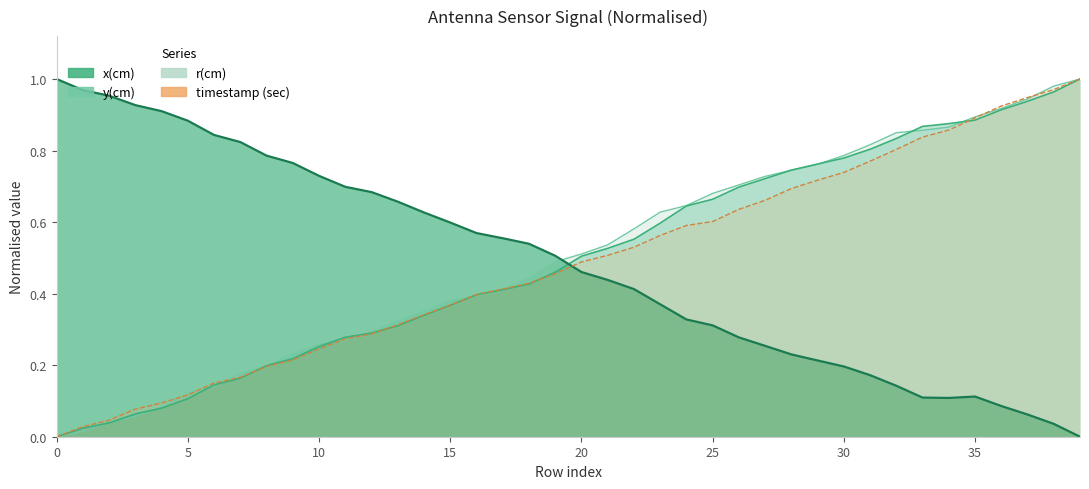

True or false: r(cm) has a value of 1.2 at 35.

False